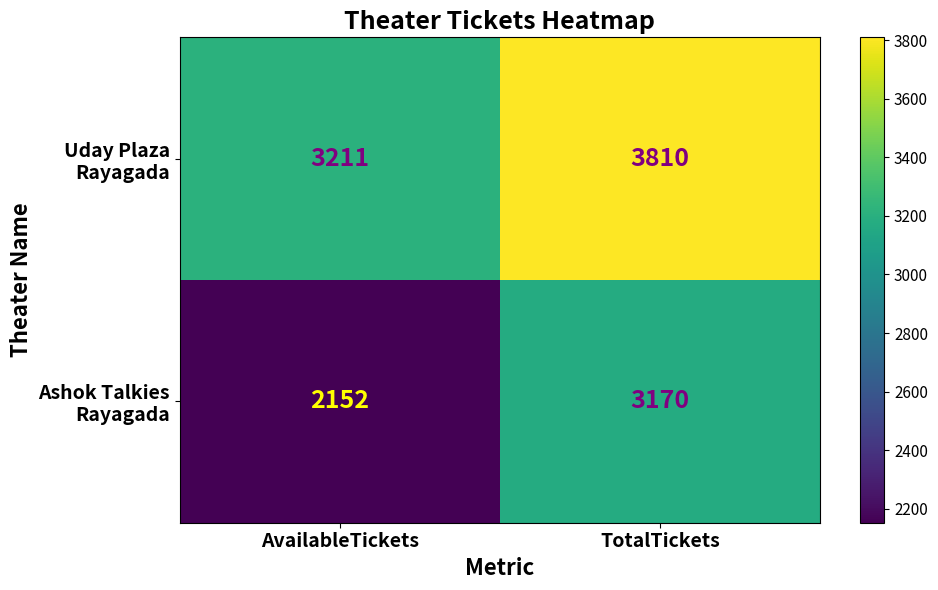

What is the difference between the highest and lowest values at TotalTickets?

640